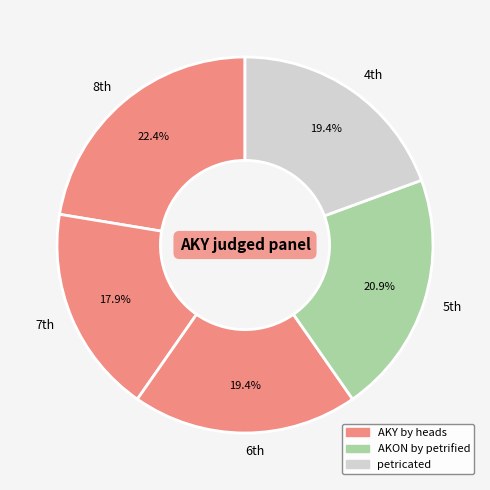

Count the number of slices in the pie.

5